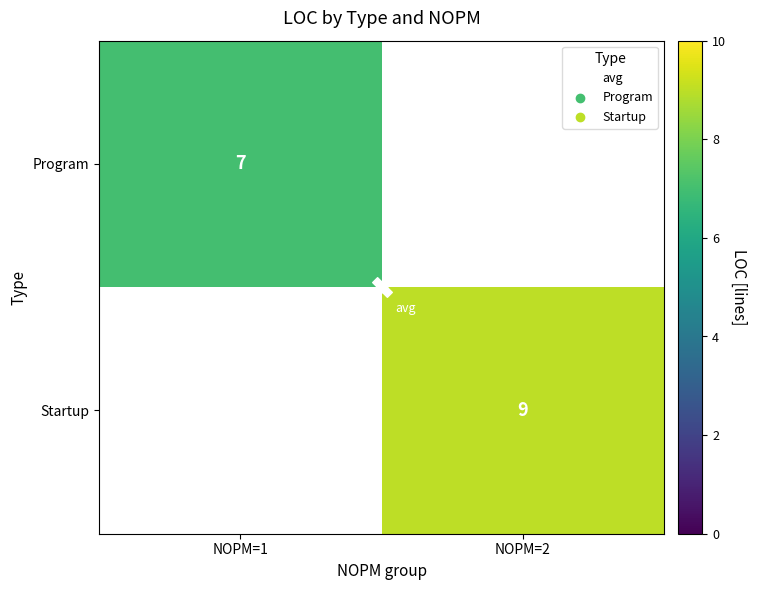

At which category does the chart reach its peak across all series?

NOPM=2